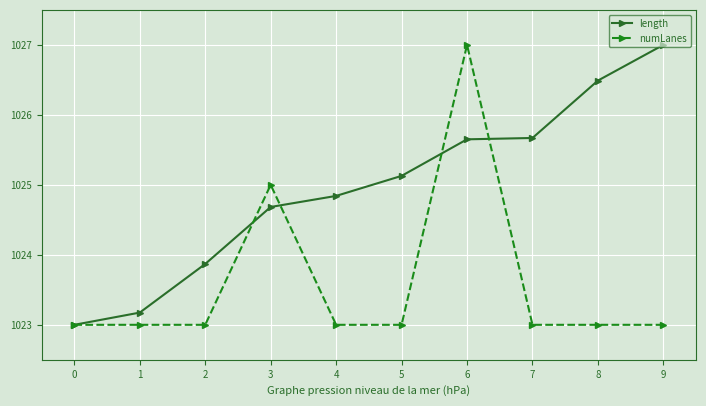

How many lines are shown in the chart?

2